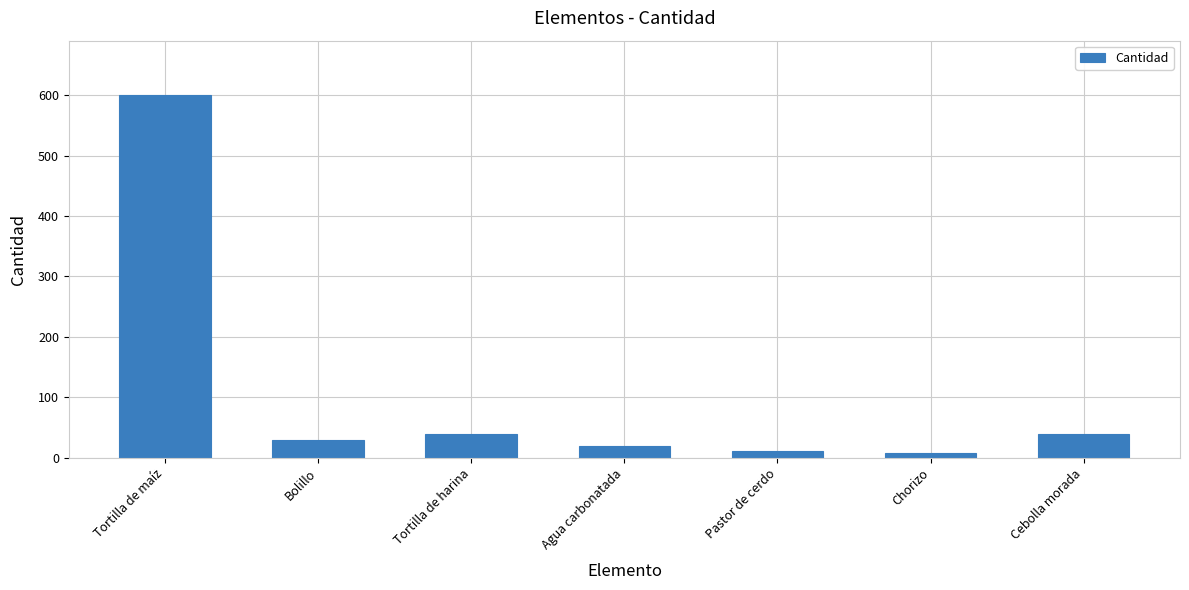

What is the average value?

107